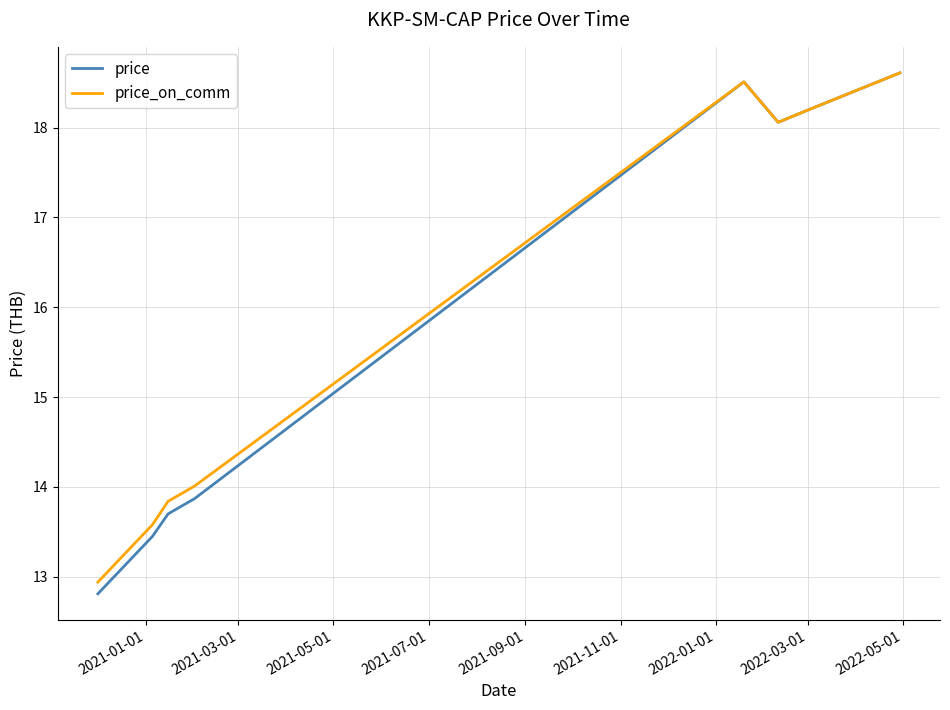

Rank the series by their average value, from lowest to highest.

price, price_on_comm